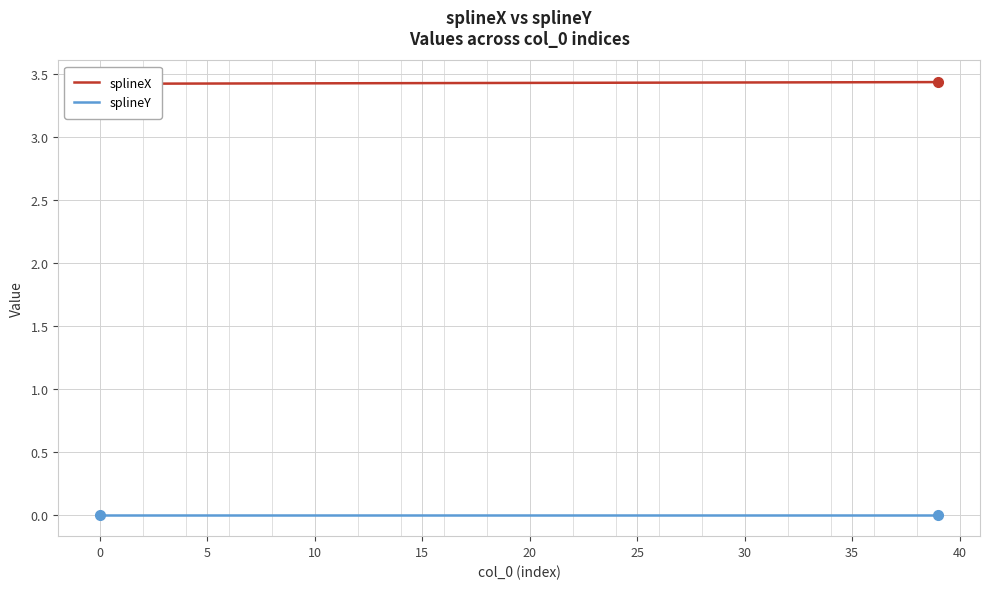

How many lines are shown in the chart?

2